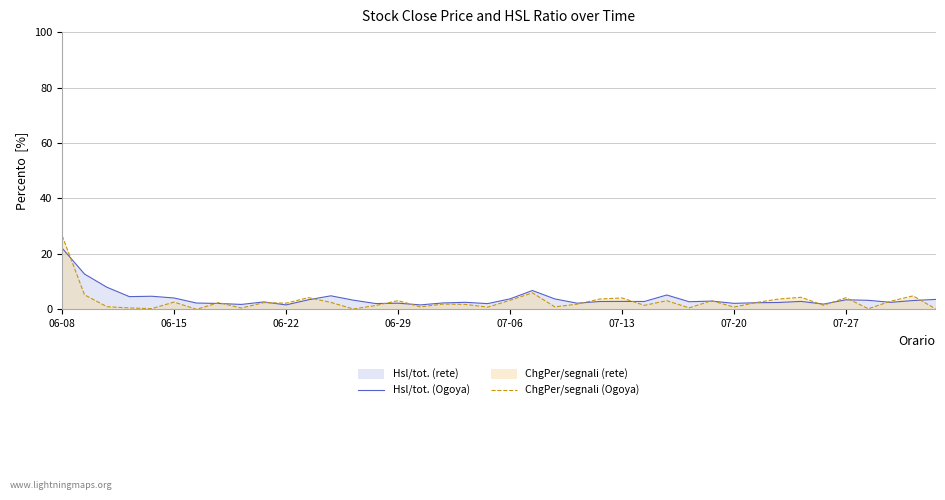

What value does the ChgPer/segnali (Ogoya) series have at 26?

1.4